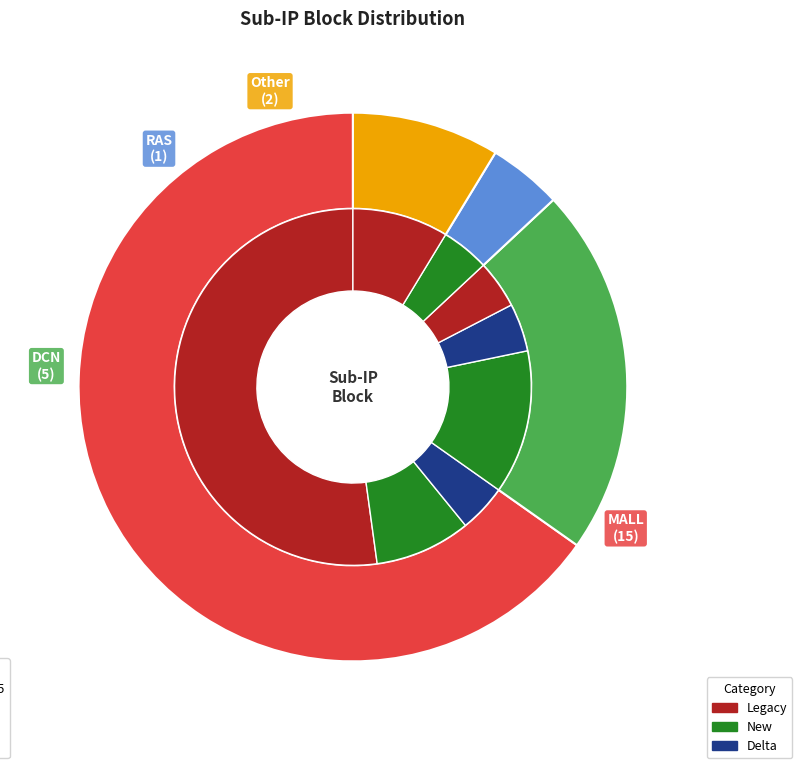

Do Other and DCN together represent more than half of the pie?

No